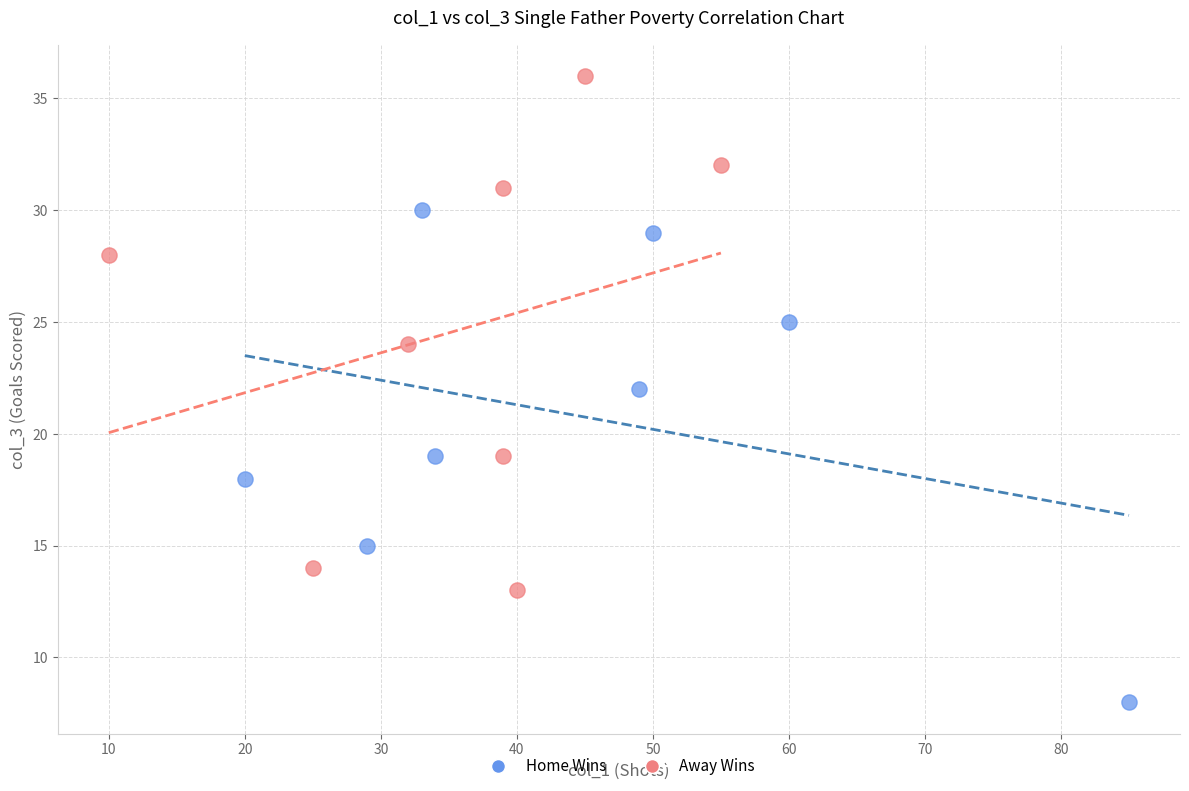

Which series contains the lowest Y value?

Home Wins